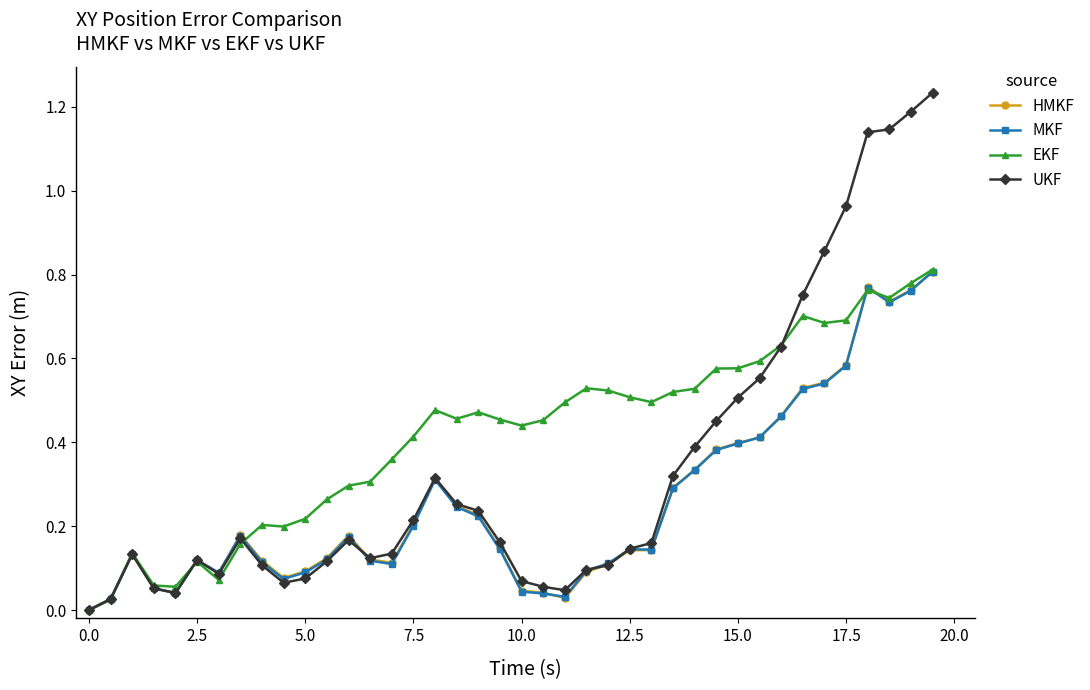

Which series ends up on top after the final intersection of MKF and UKF?

UKF